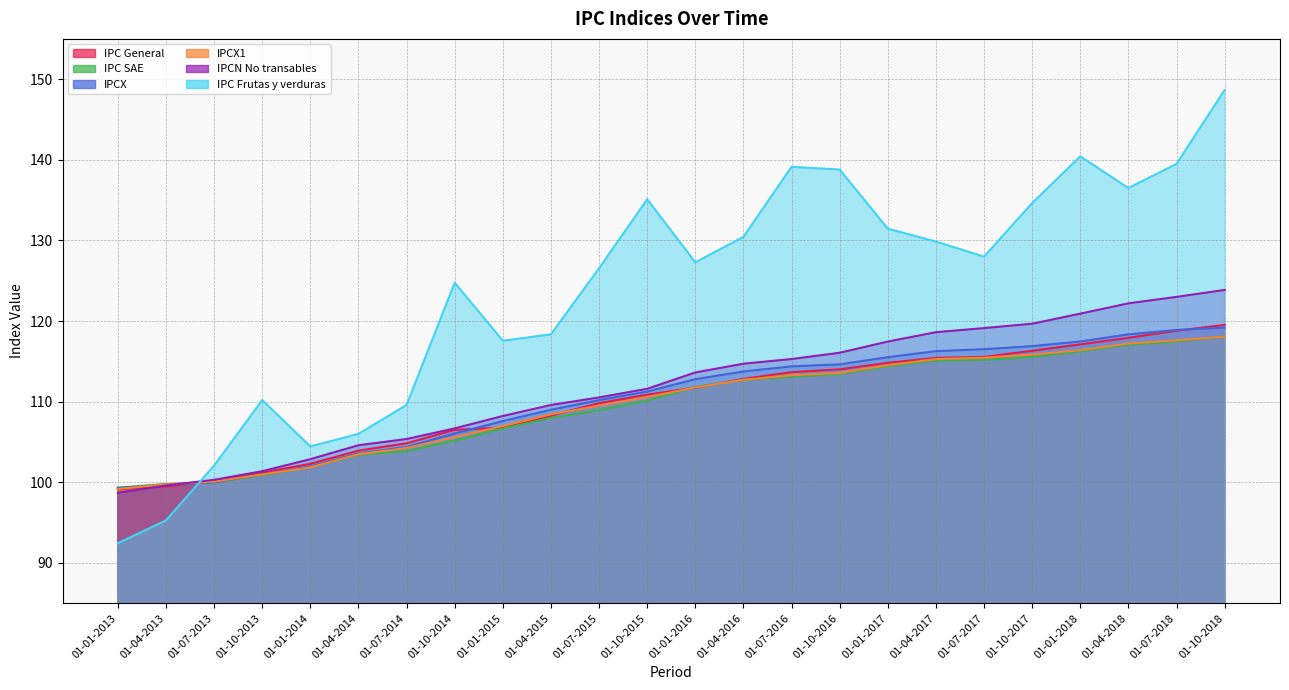

How many intersections are there between IPCX and IPC Frutas y verduras?

1